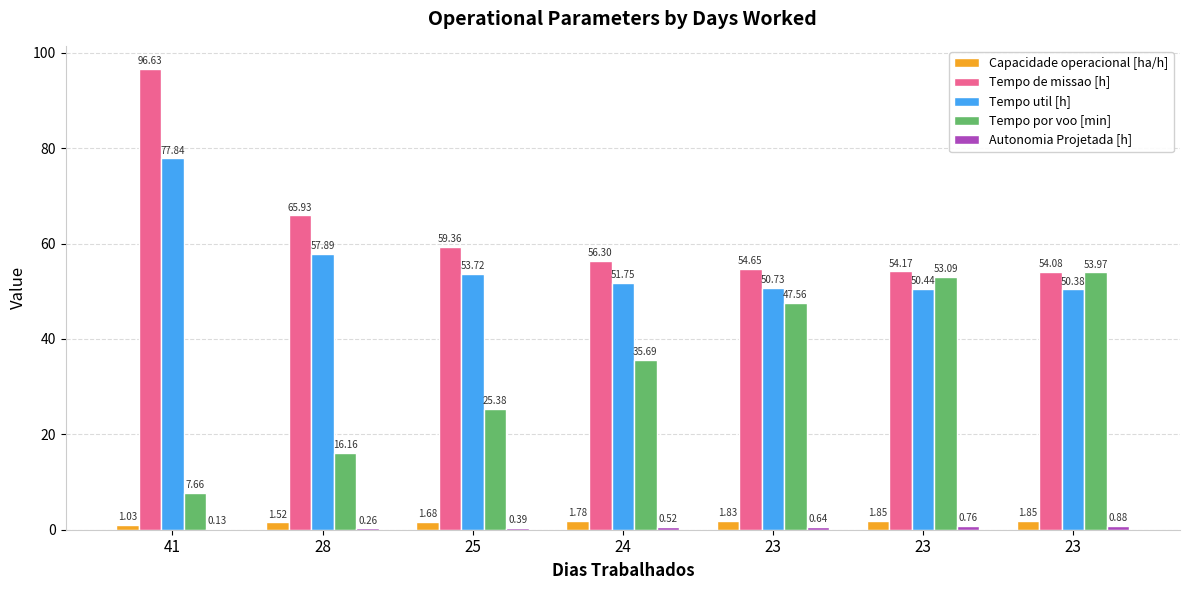

At which label does Tempo util [h] first exceed 51?

41